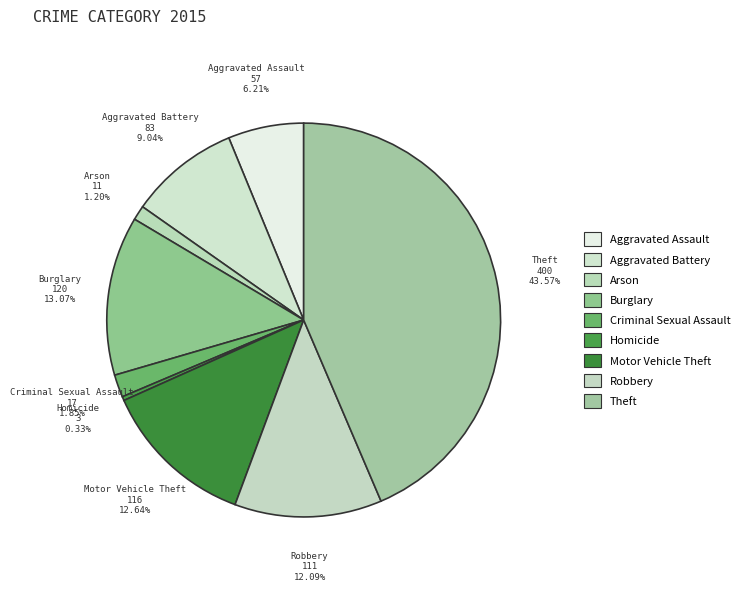

Between Robbery and Criminal Sexual Assault, which is larger?

Robbery